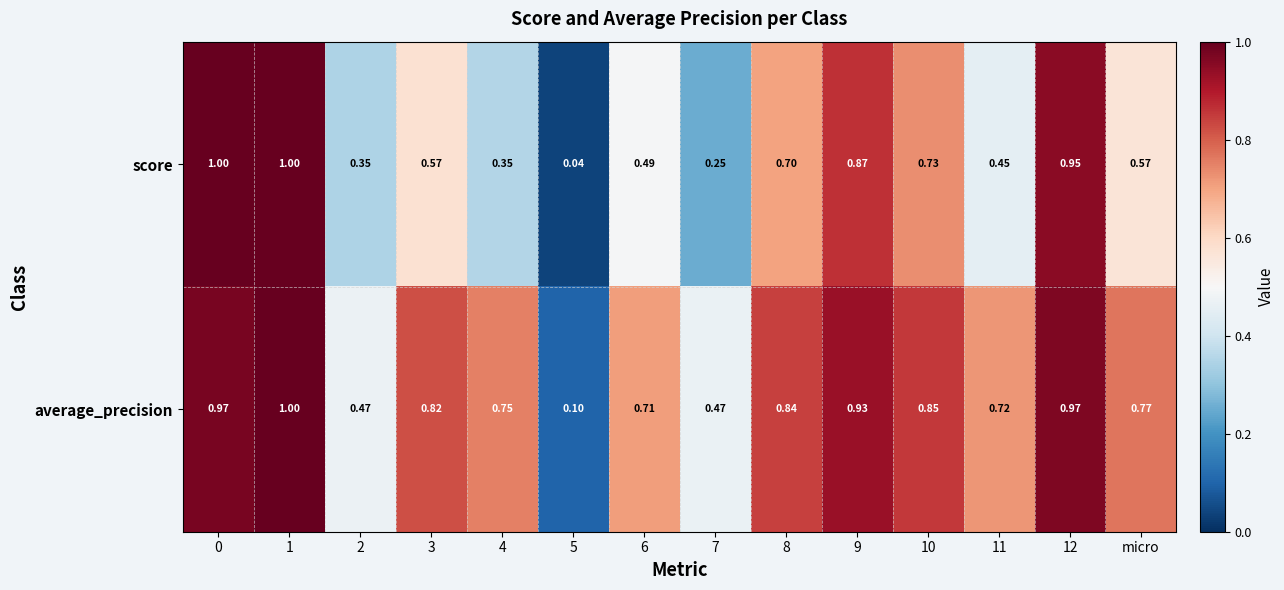

Rank the series by their average value, from lowest to highest.

score, average_precision